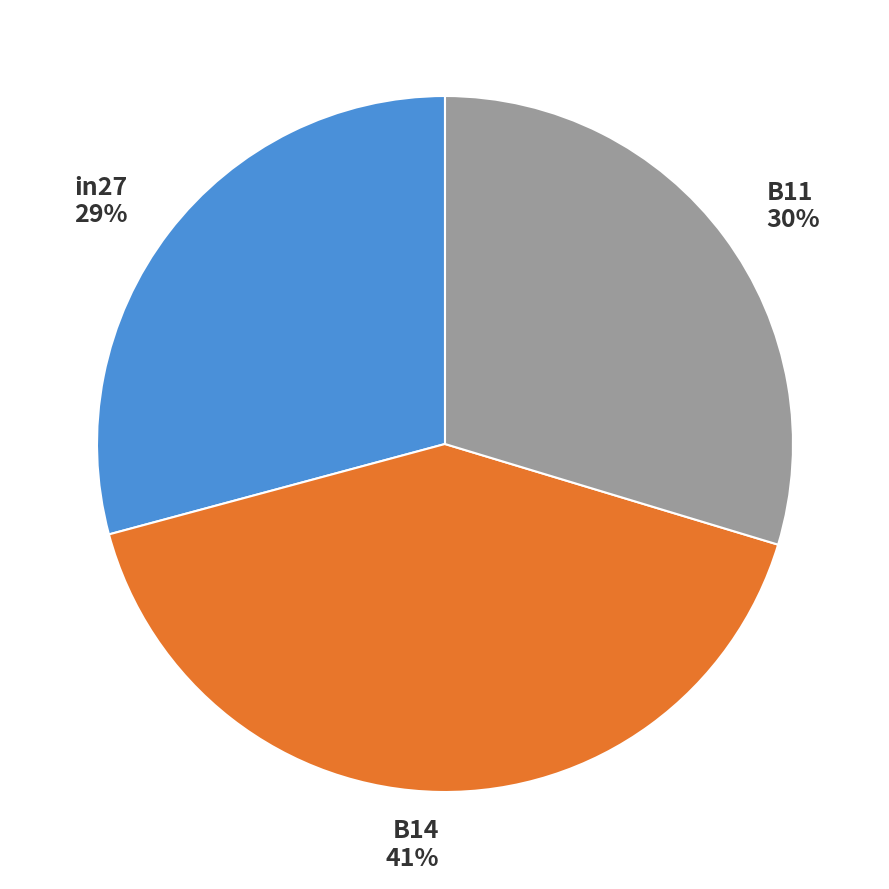

Do B14 and B11 together represent more than half of the pie?

Yes